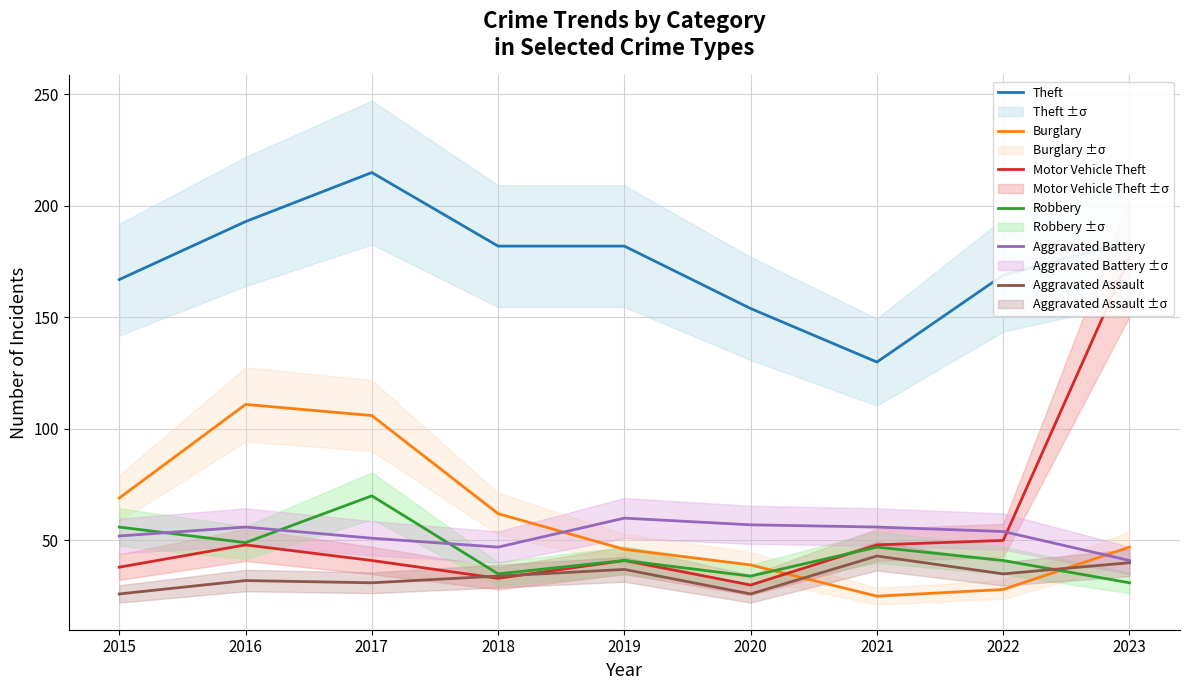

Which series changed the most between 2015 and 2016?

Burglary